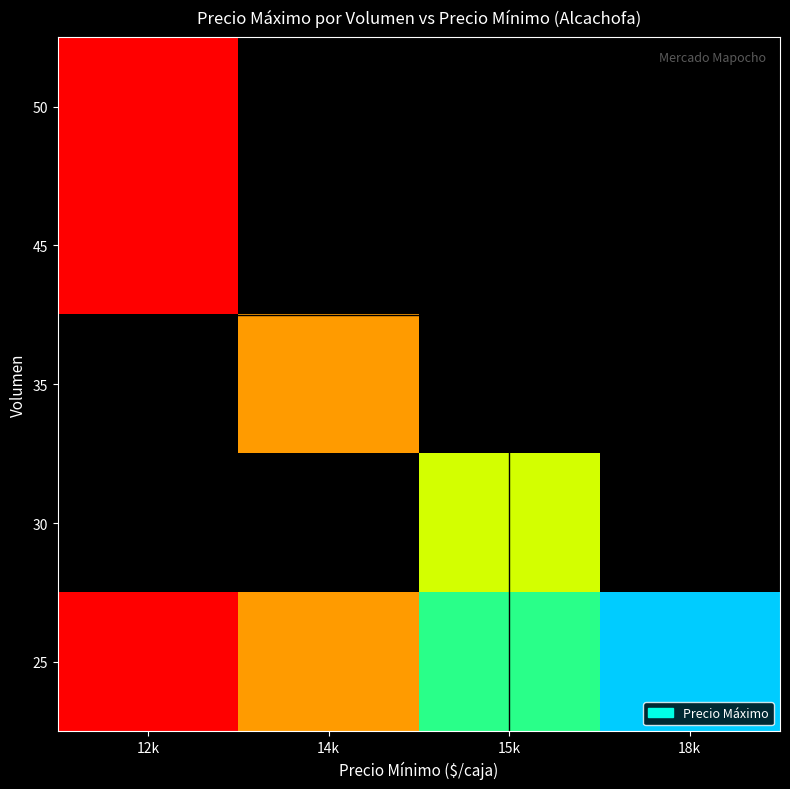

At how many categories does at least one series exceed 15329?

2